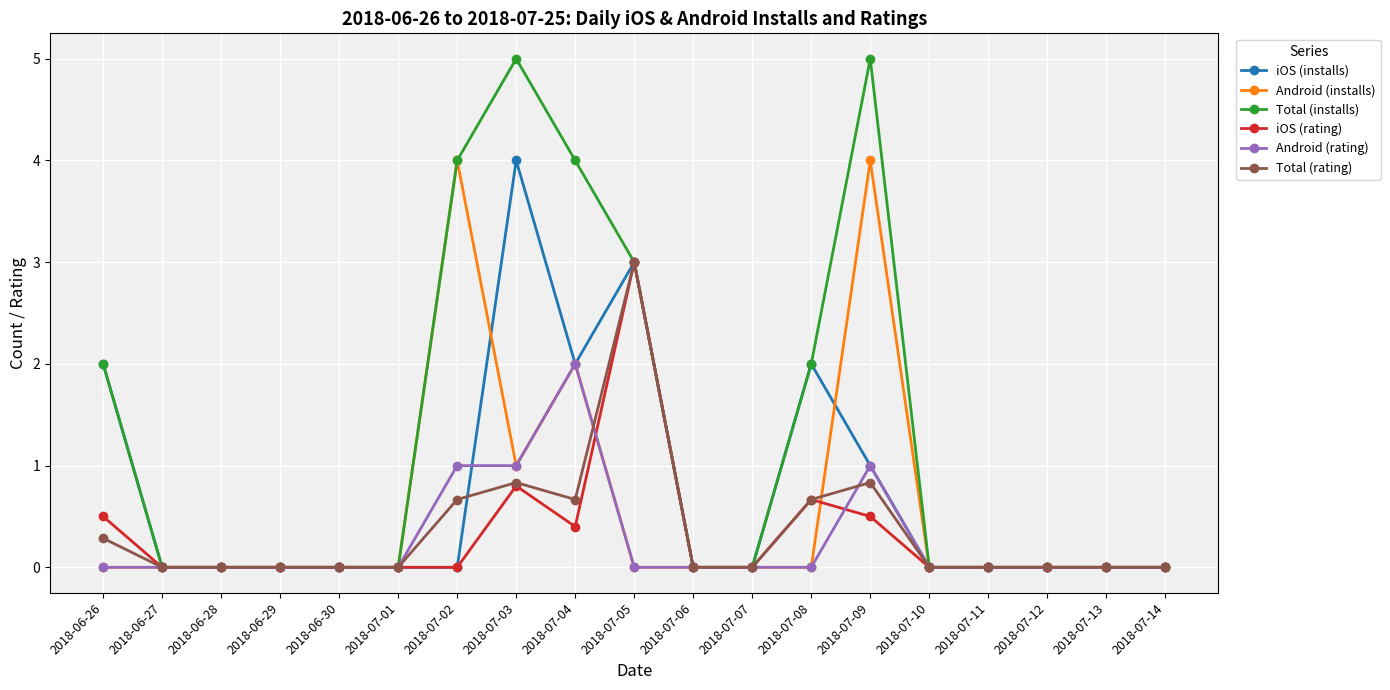

The Android (rating) series shows 0.4 at 2018-07-03. True or false?

False